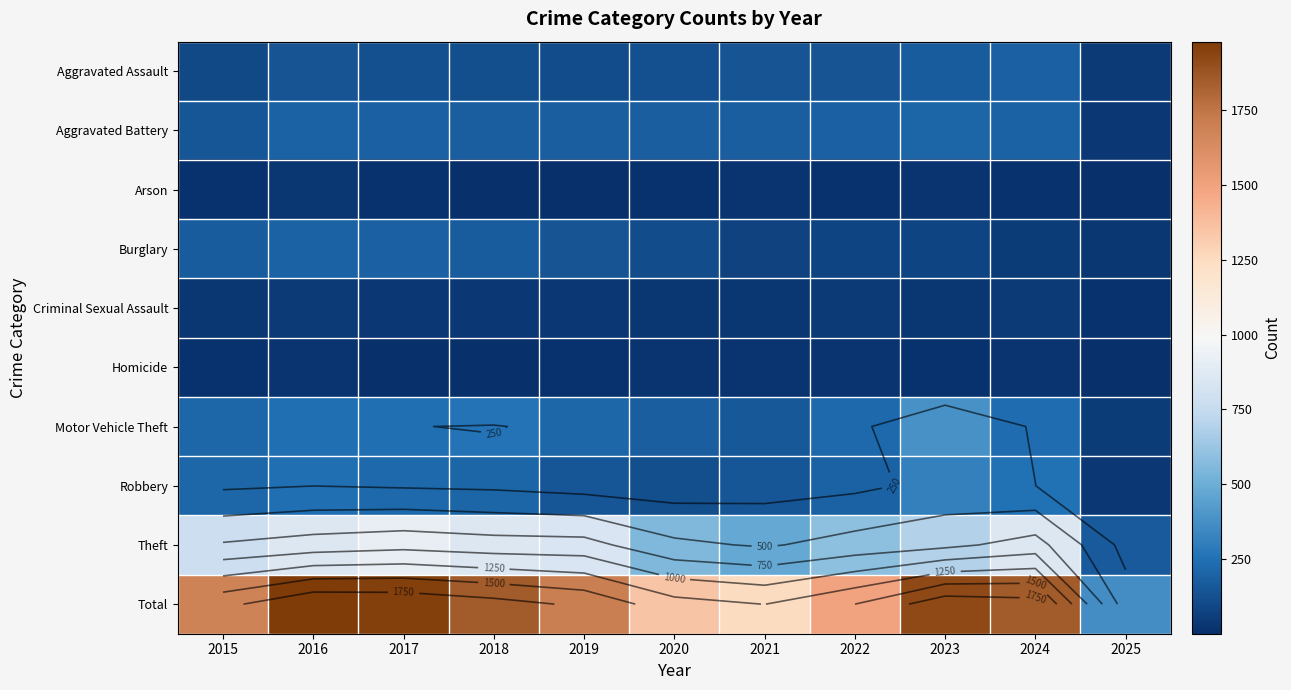

What is the sum of the Homicide values at 2017 and 2021?

28